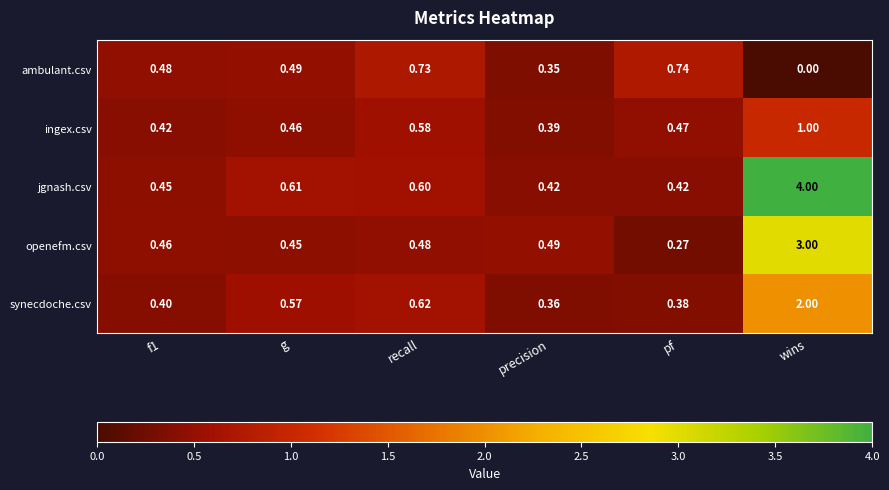

How many data points does each series have?

6